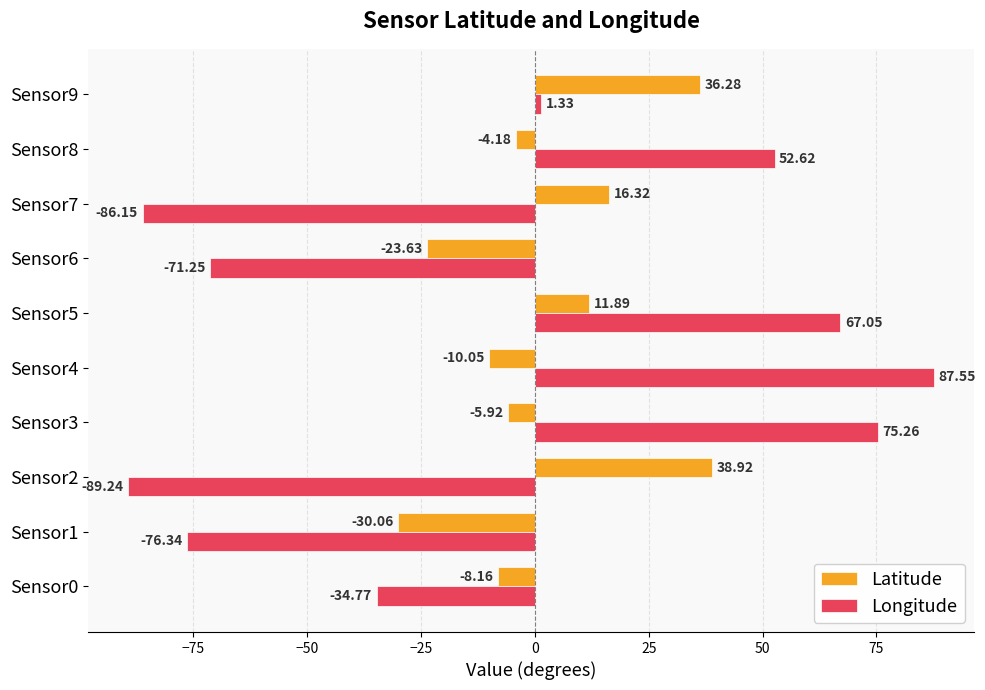

What is the sum of all Latitude values?

21.4